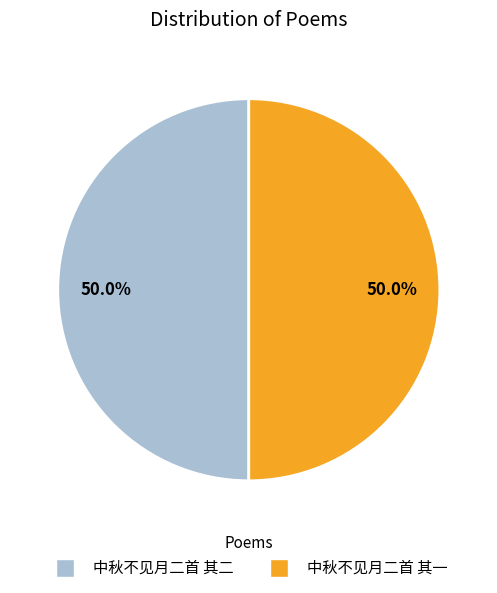

Count the number of slices in the pie.

2